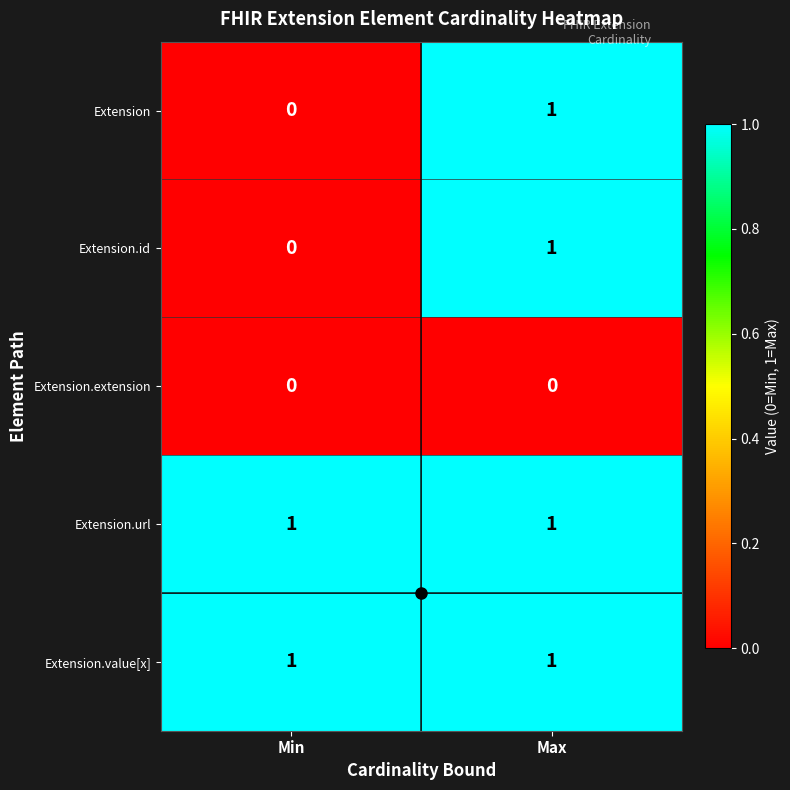

The Extension.id series shows 0 at Min. True or false?

True